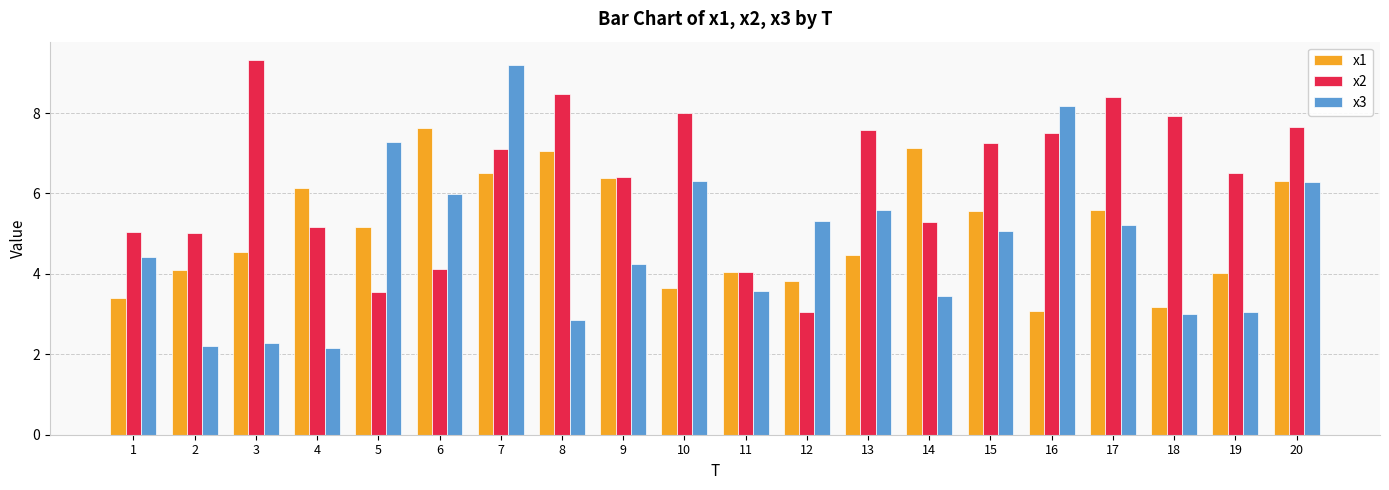

What is the minimum value shown in the chart?

2.1